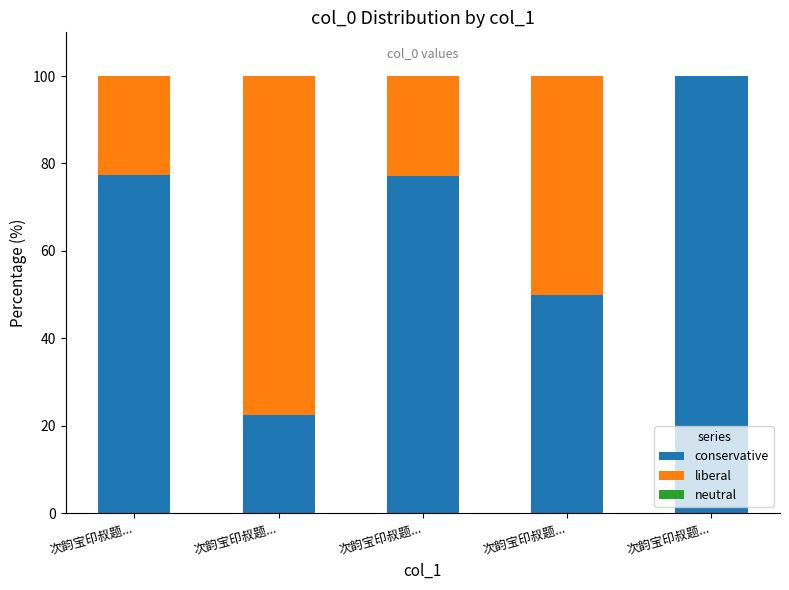

List the series in order of their peak value, highest first.

conservative, liberal, neutral